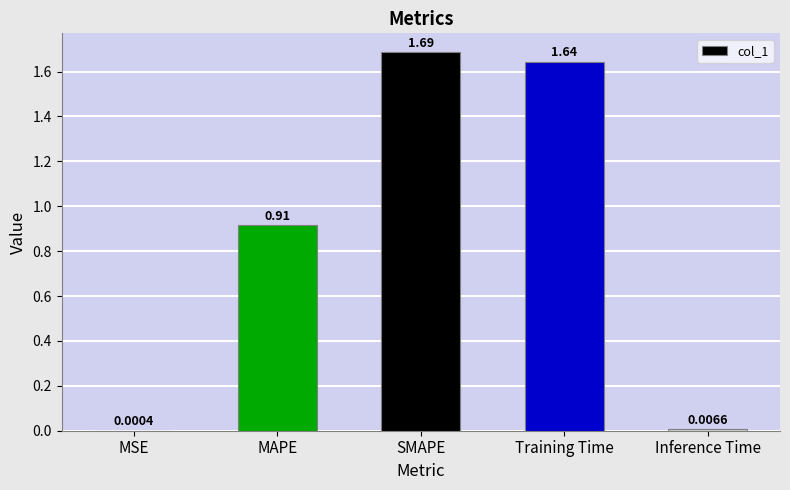

At which label is the value closest to 0?

MSE